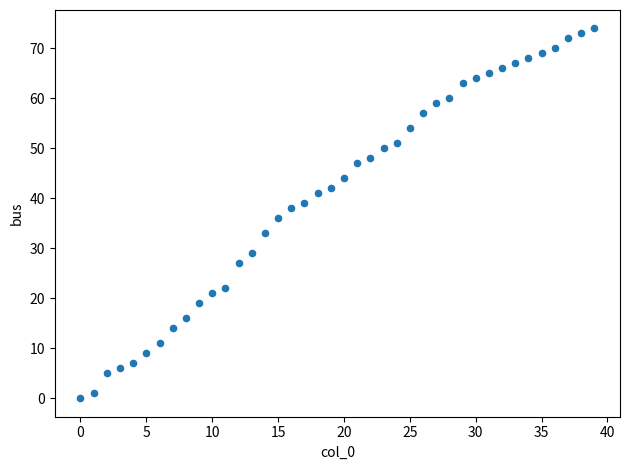

What is the range of Y values (max minus min)?

74